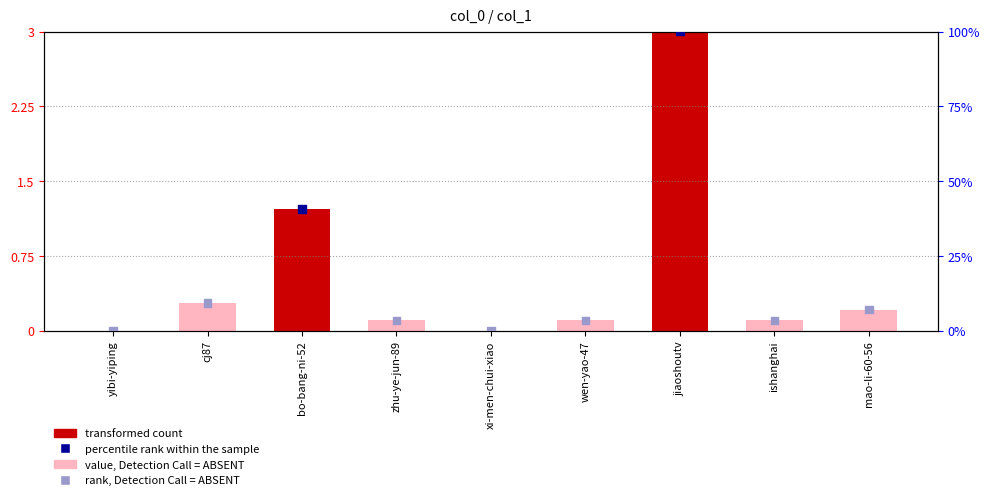

Is the value of transformed count at xi-men-chui-xiao greater than the value of percentile rank within the sample at jiaoshoutv?

No